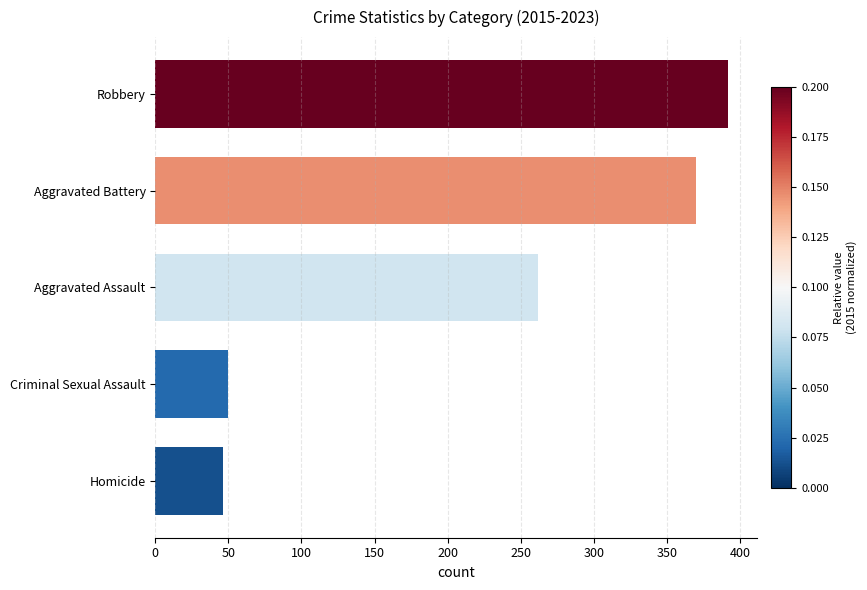

Reading bottom to top, list all the values displayed in this chart.

46	50	262	370	392